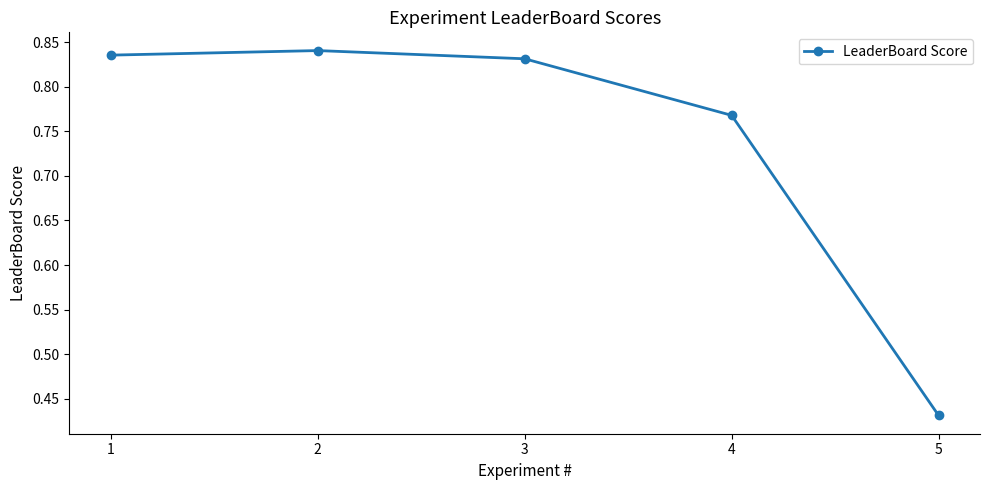

The chart shows a value of 1.5 at 2. True or false?

False